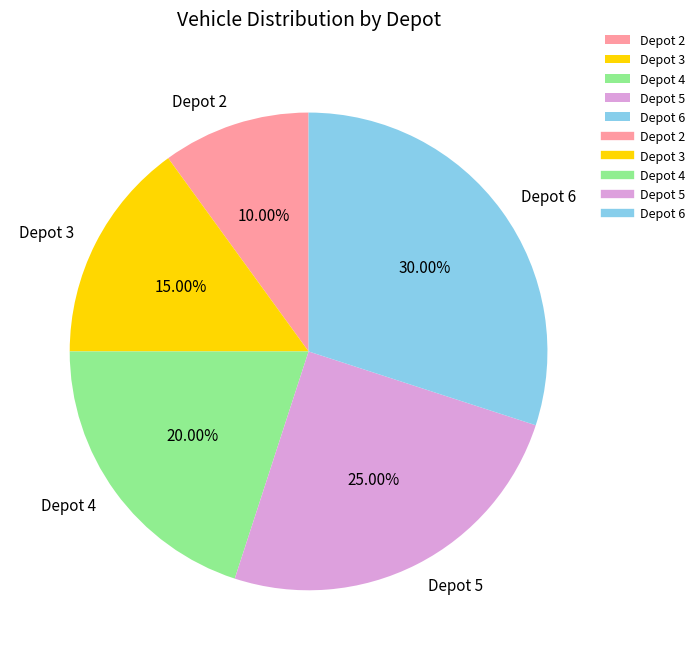

Is there any slice that represents more than half of the pie?

No